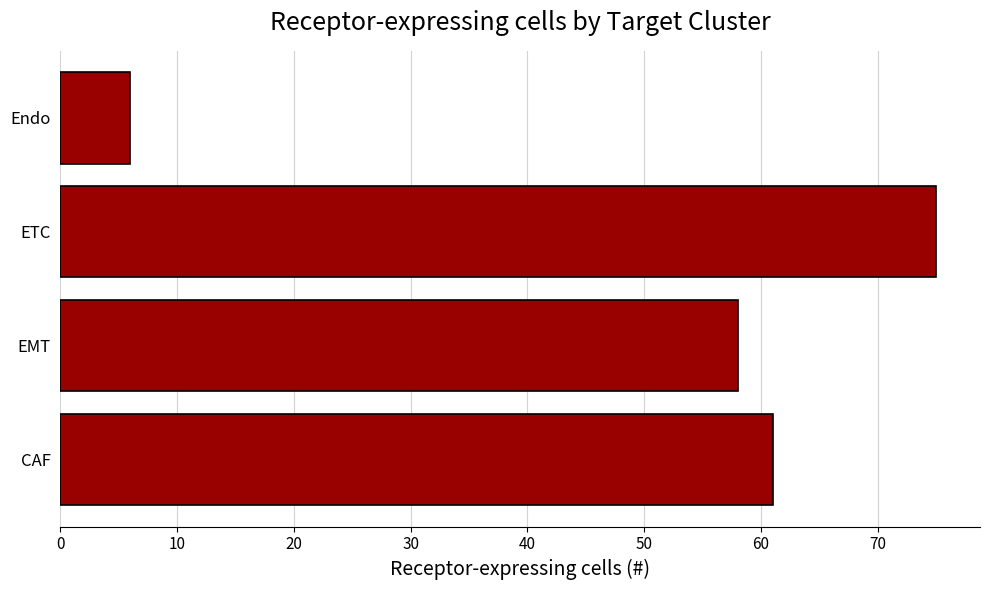

Are the bars grouped side by side (vs. stacked)?

No